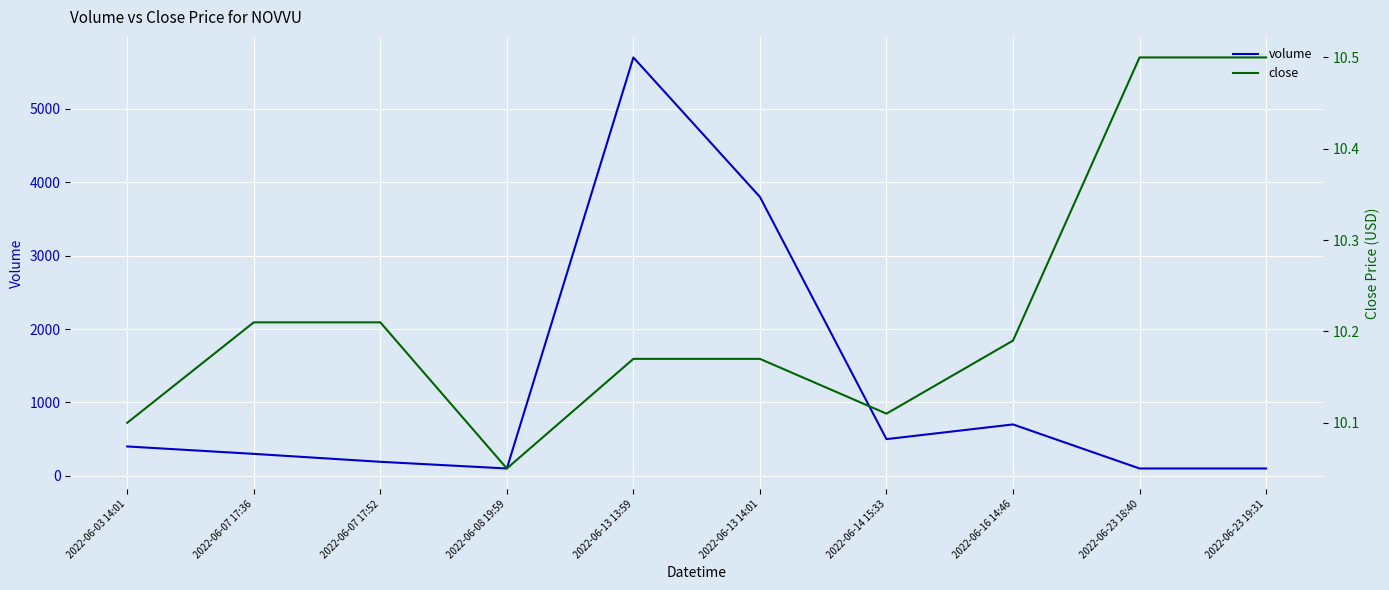

Reading right to left, list all the values displayed in this chart.

volume: 2022-06-23 19:31=100.0	2022-06-23 18:40=100.0	2022-06-16 14:46=700.0	2022-06-14 15:33=500.0	2022-06-13 14:01=3800.0	2022-06-13 13:59=5700.0	2022-06-08 19:59=100.0	2022-06-07 17:52=191.0	2022-06-07 17:36=299.0	2022-06-03 14:01=400.0
close: 2022-06-23 19:31=10.5	2022-06-23 18:40=10.5	2022-06-16 14:46=10.2	2022-06-14 15:33=10.1	2022-06-13 14:01=10.2	2022-06-13 13:59=10.2	2022-06-08 19:59=10.1	2022-06-07 17:52=10.2	2022-06-07 17:36=10.2	2022-06-03 14:01=10.1